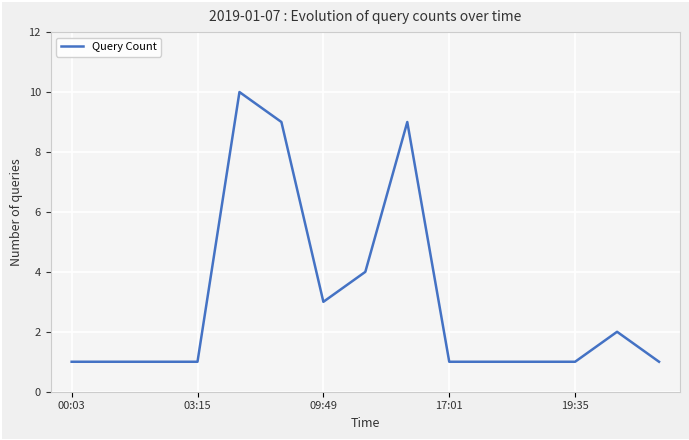

What is the difference between the maximum and minimum values?

9